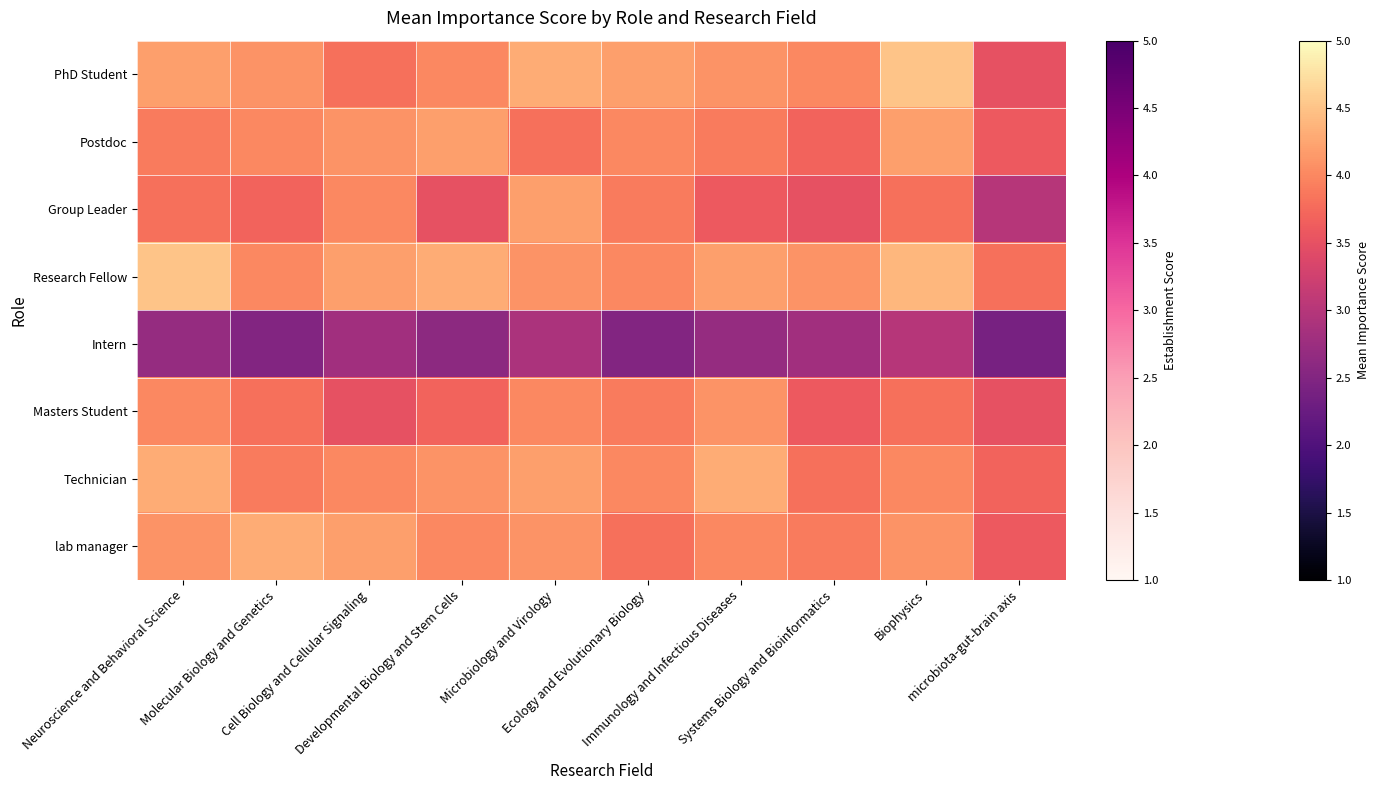

Which series changed the most between Immunology and Infectious Diseases and microbiota-gut-brain axis?

Group Leader